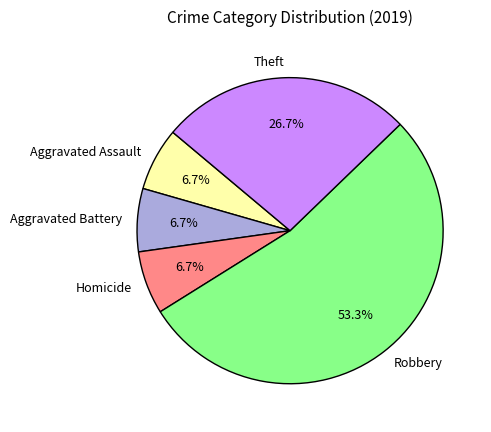

Approximately how many times larger is the value at Homicide compared to Theft?

0.3